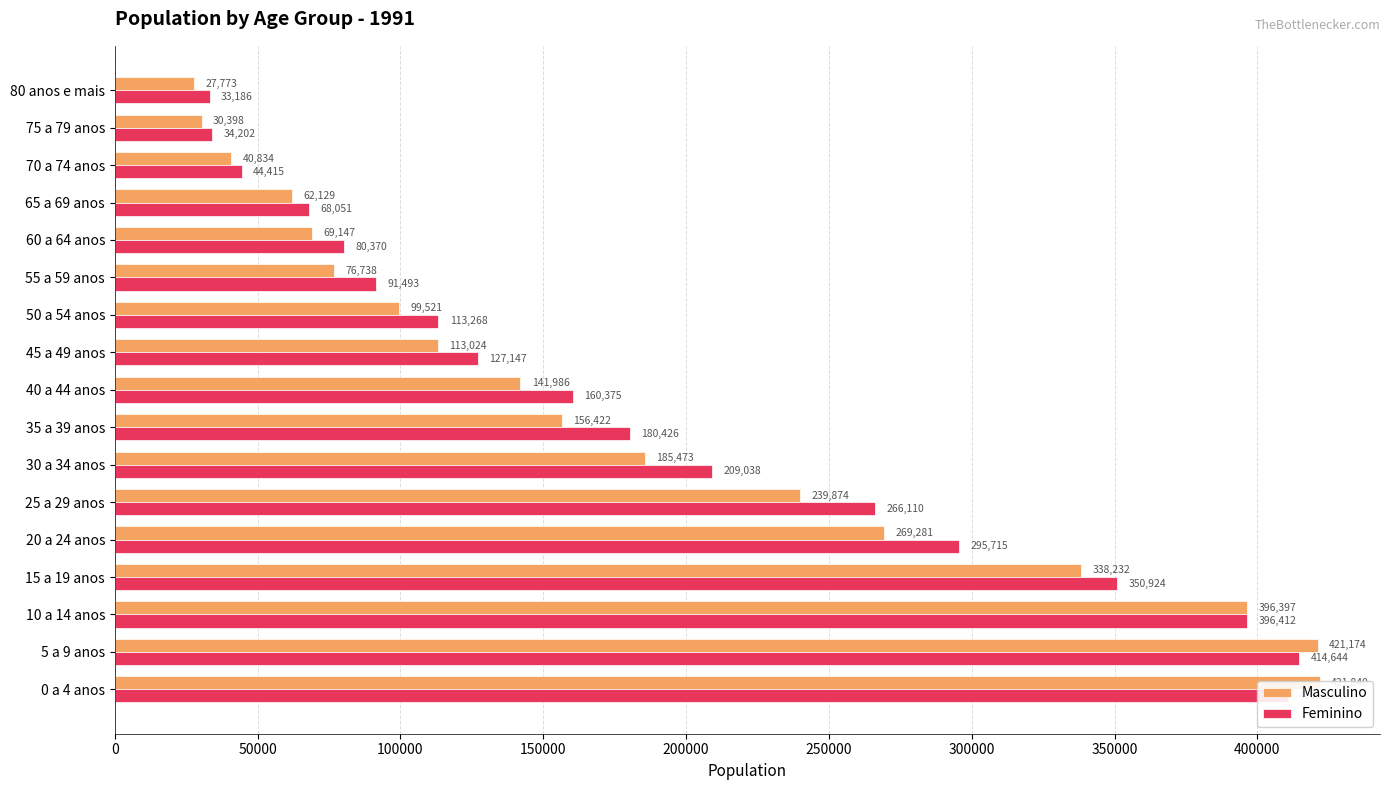

How many data points does each series have?

17